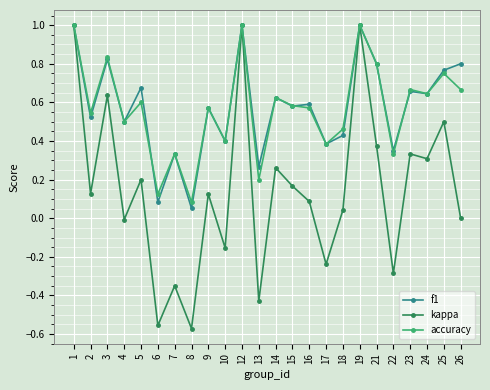

True or false: accuracy and f1 intersect in this chart.

True